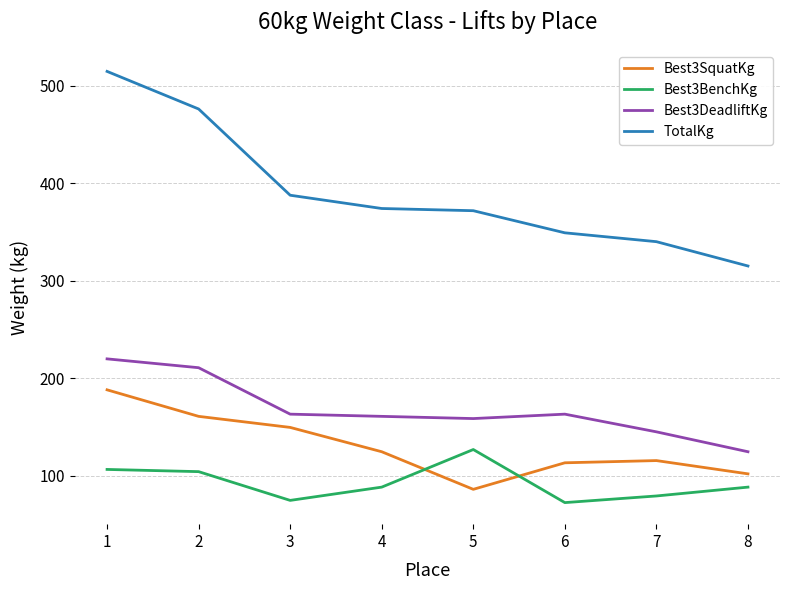

Which series has the largest range (max minus min)?

TotalKg